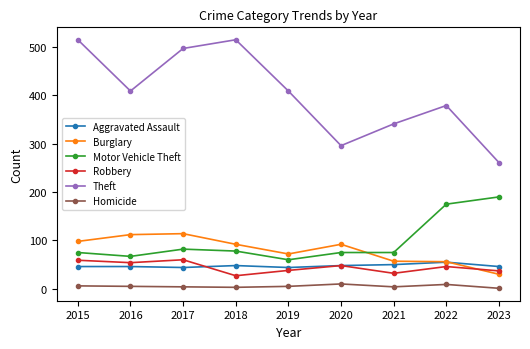

What are all the series names shown in the legend?

Aggravated Assault, Burglary, Motor Vehicle Theft, Robbery, Theft, Homicide